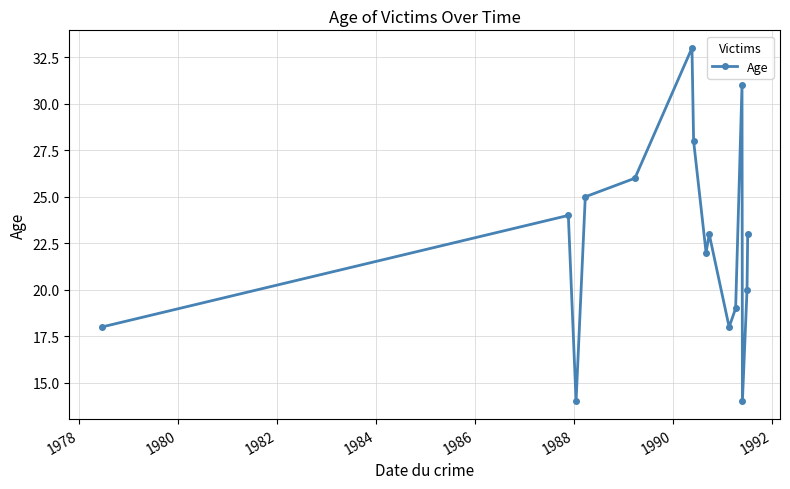

Does the chart have visible grid lines?

Yes